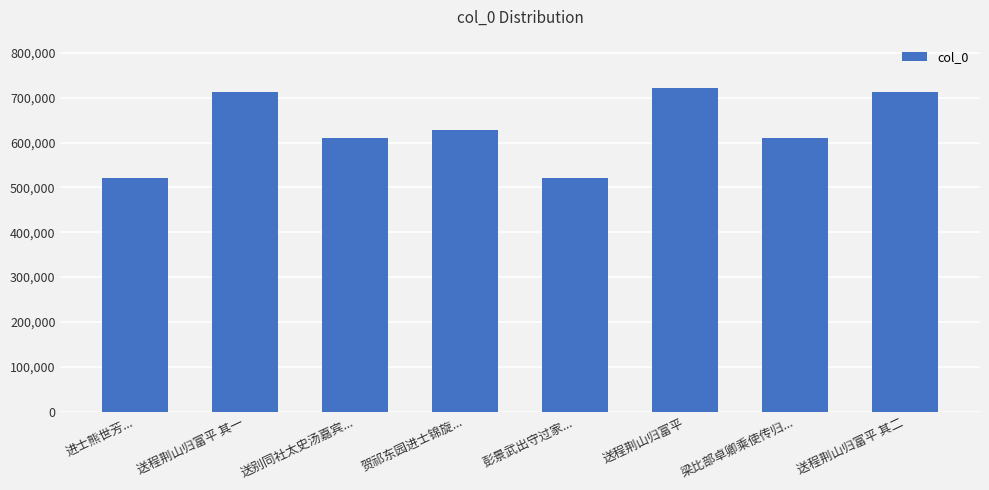

What is the difference between the maximum and minimum values?

199979